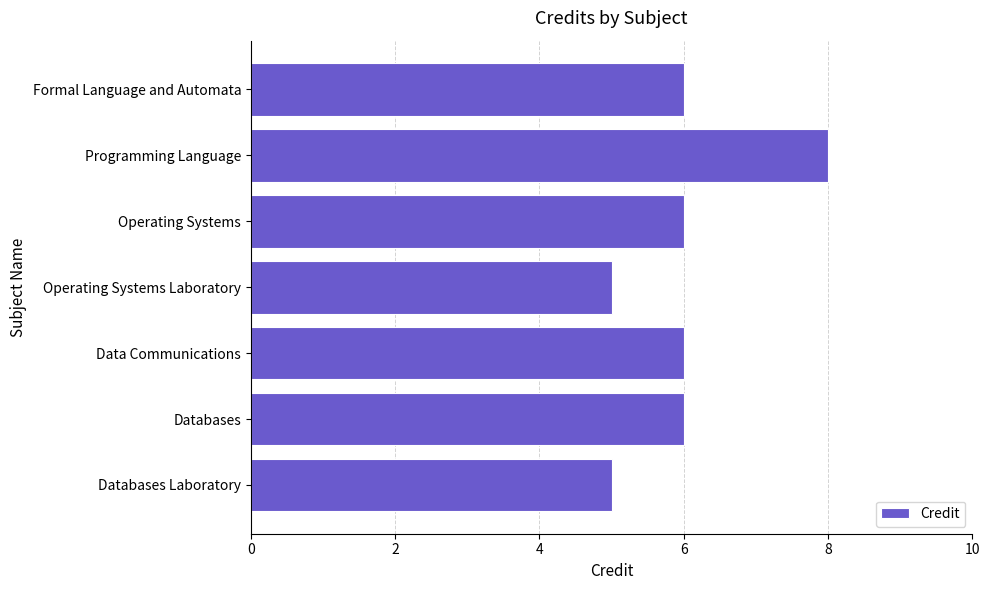

How many categories are shown in the chart?

7